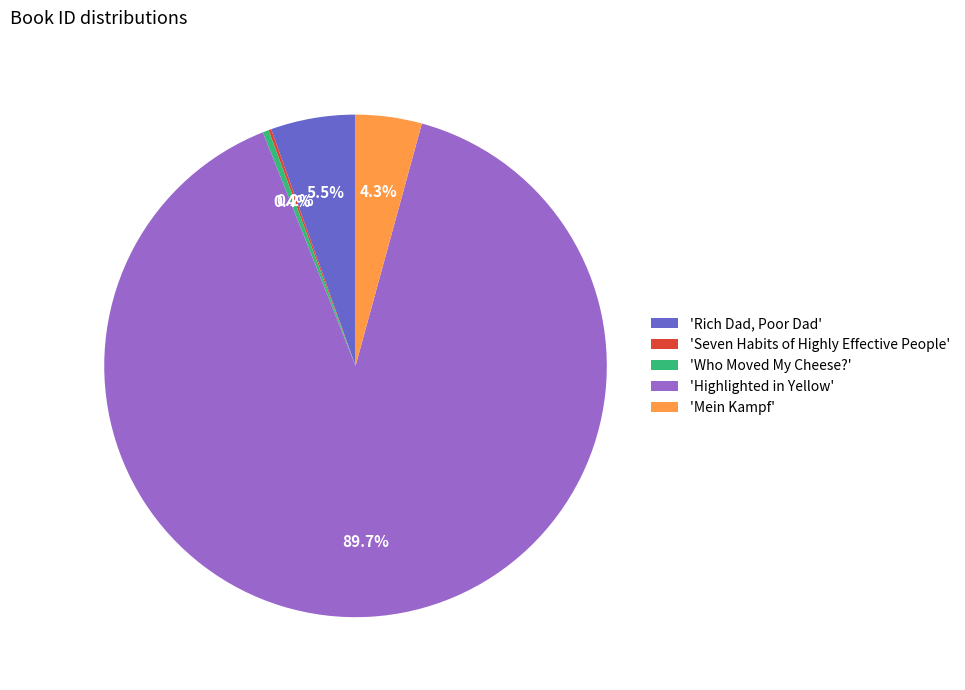

What portion of the pie excludes 'Rich Dad, Poor Dad'?

94.5%